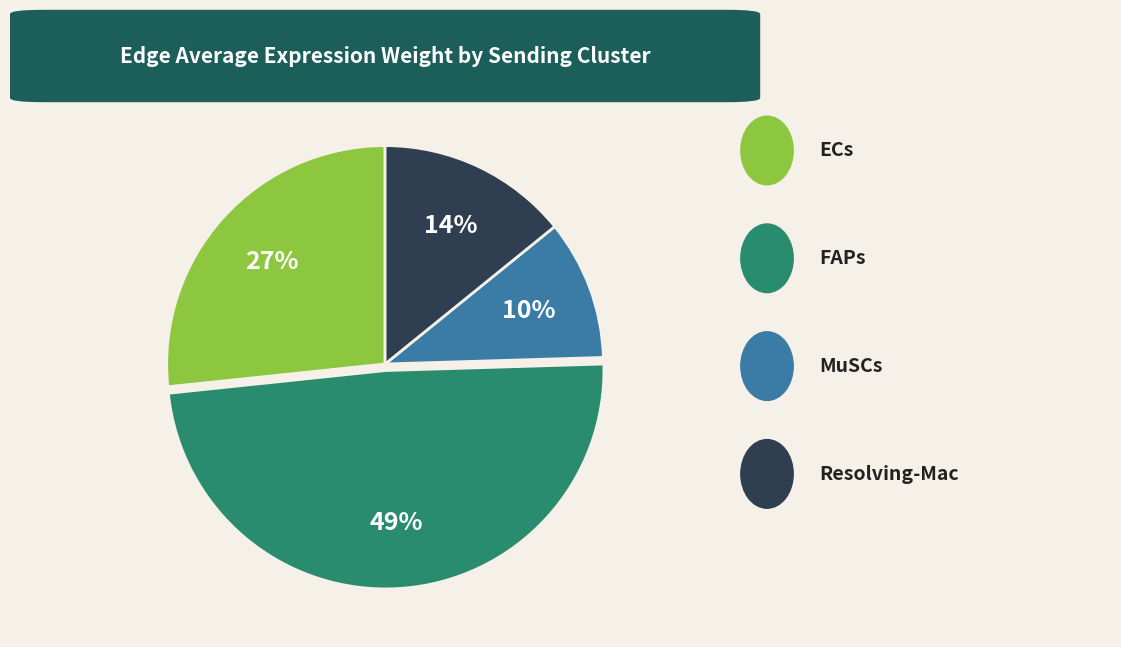

How many slices are in this pie chart?

4